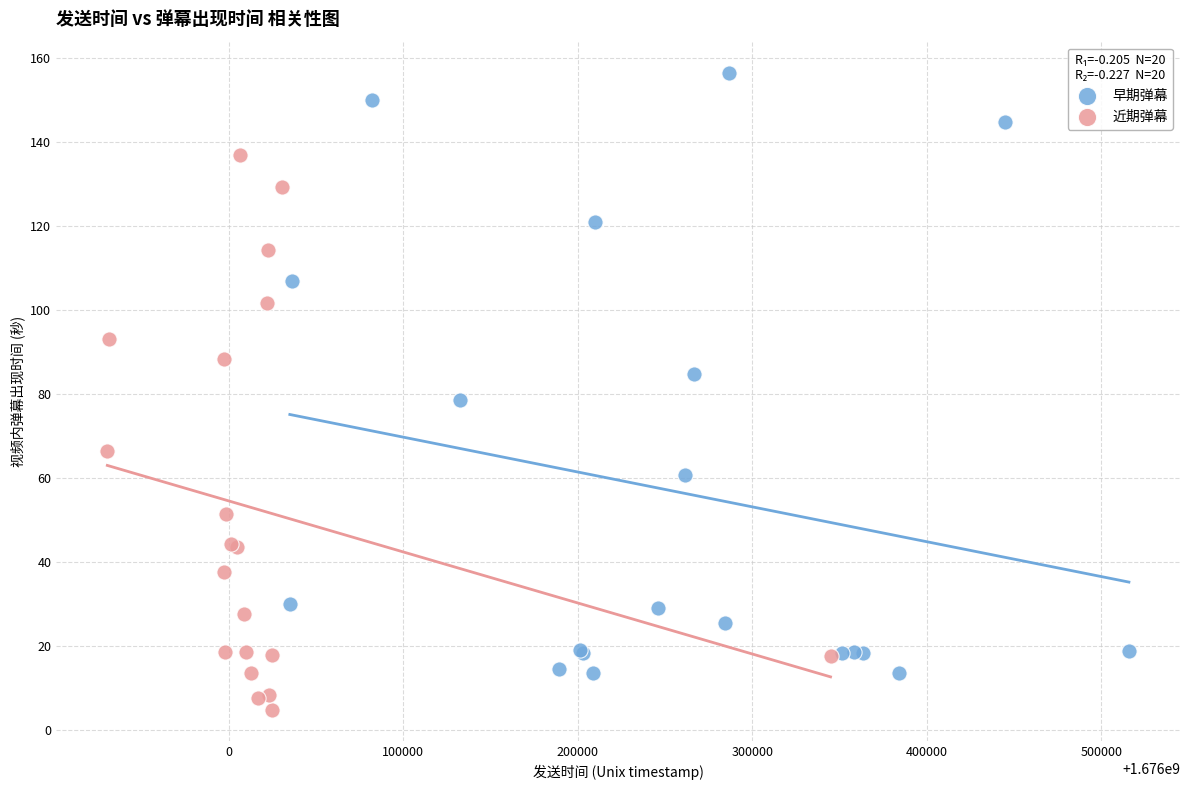

Which series reaches the minimum Y coordinate?

近期弹幕